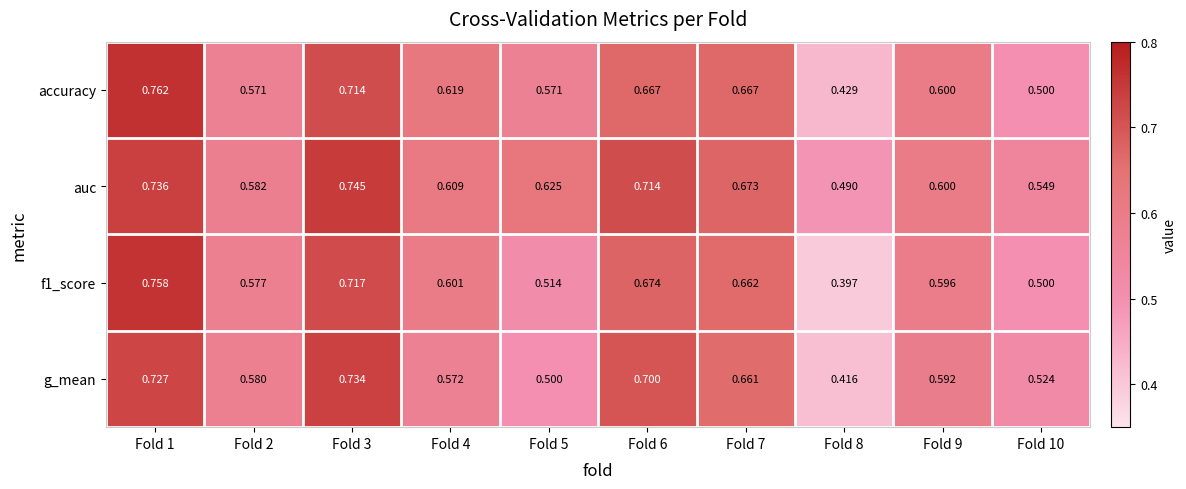

Between Fold 5 and Fold 6, which series saw the biggest shift?

g_mean